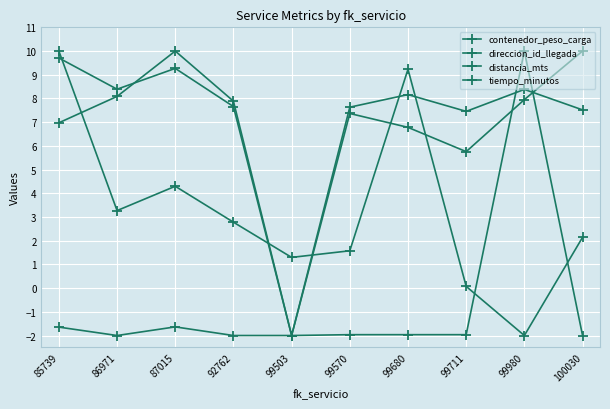

At which label is contenedor_peso_carga closest to 4?

87015